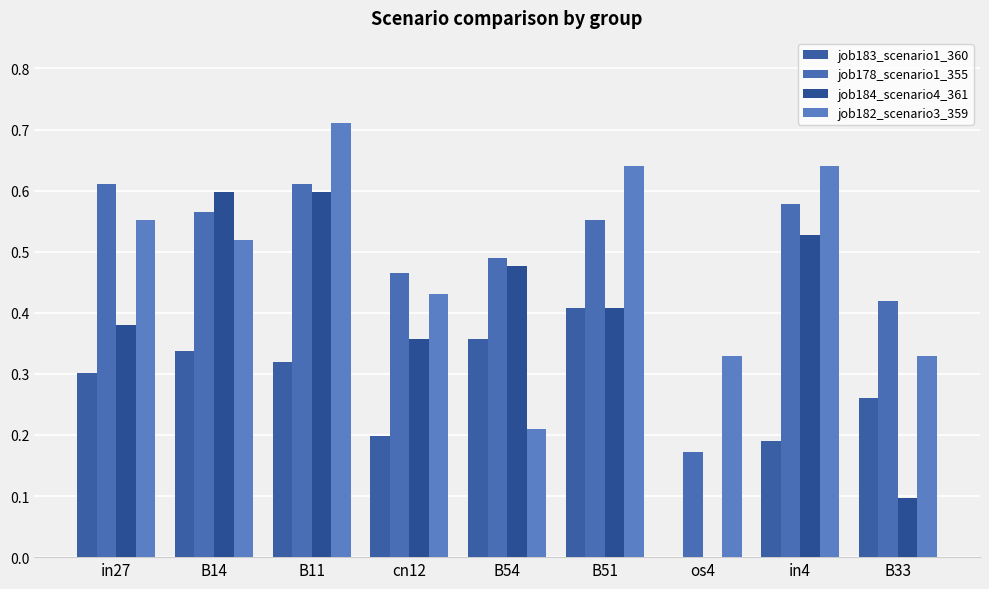

How many distinct data groups are displayed?

4